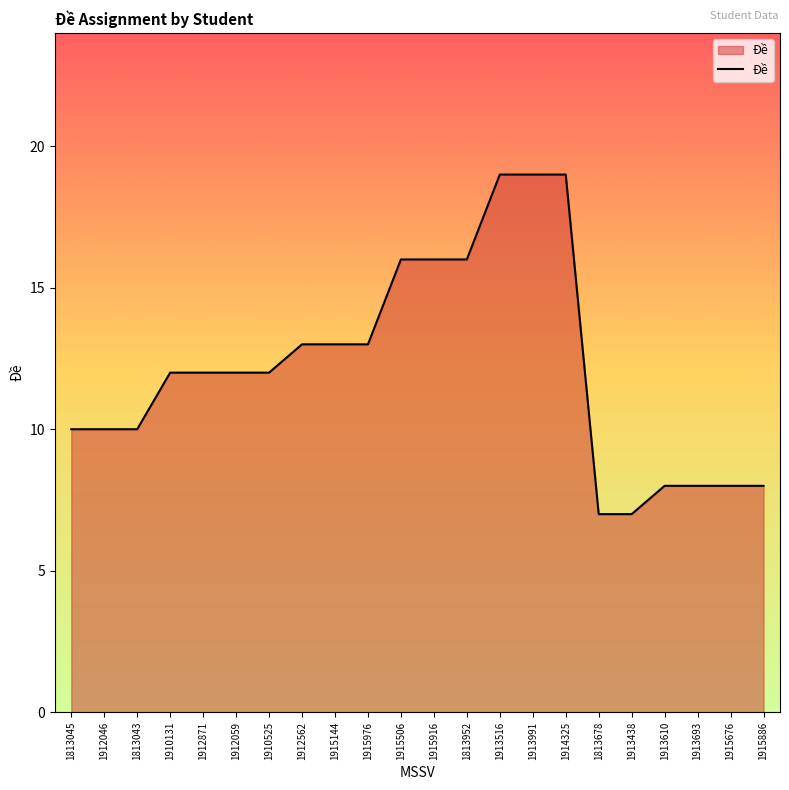

Read the value at 1915976, to the nearest 10.

10